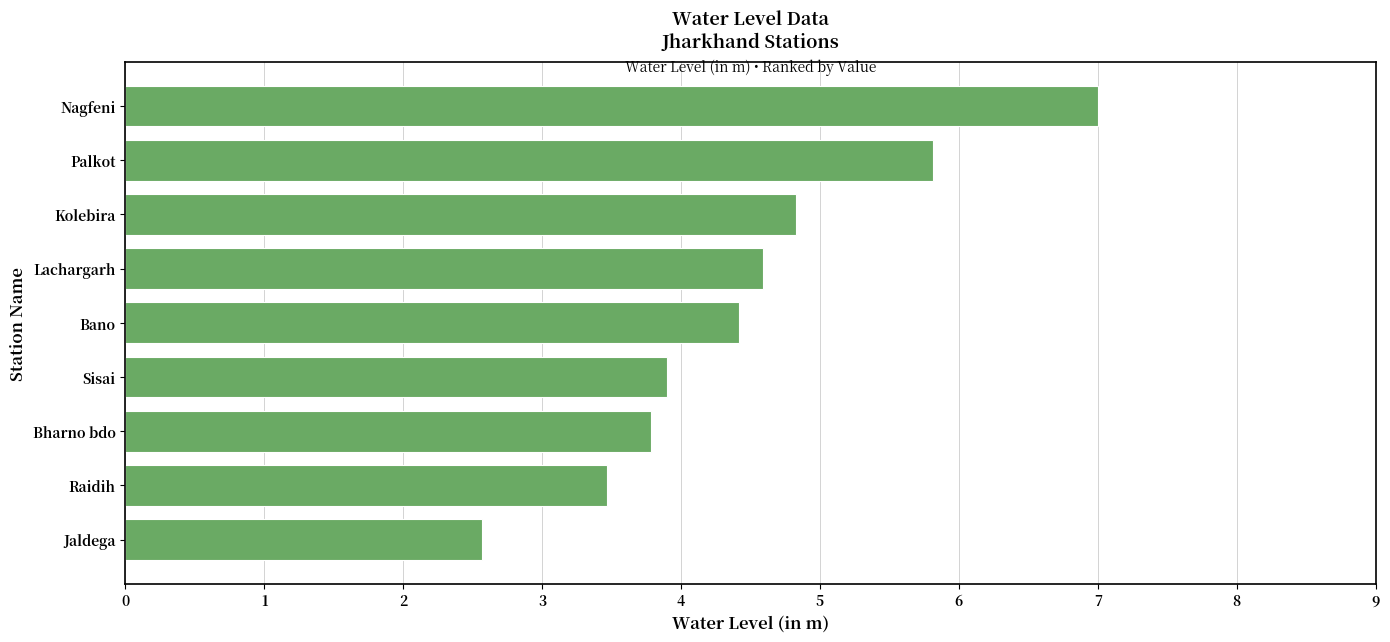

Which category has the highest value across all series?

Nagfeni